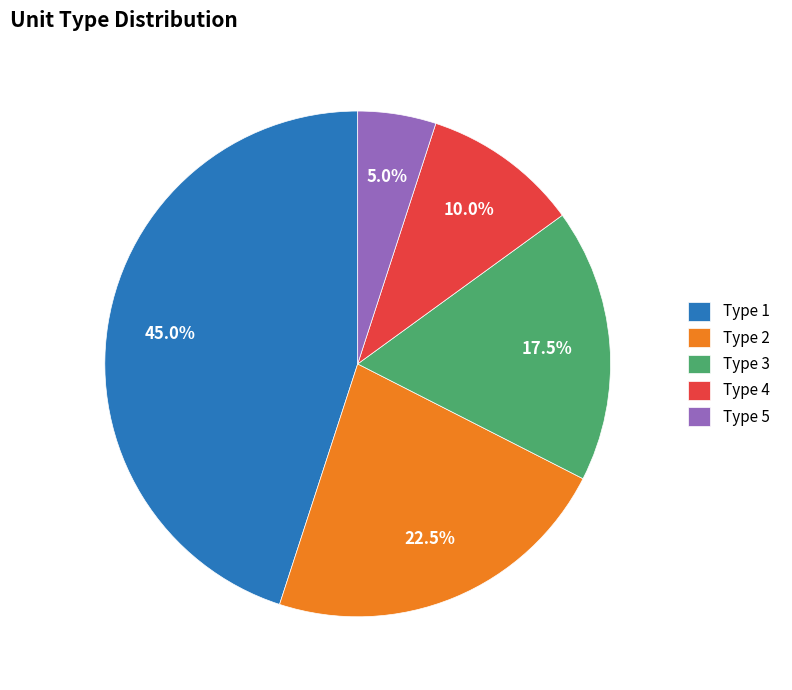

Does any single category account for the majority?

No